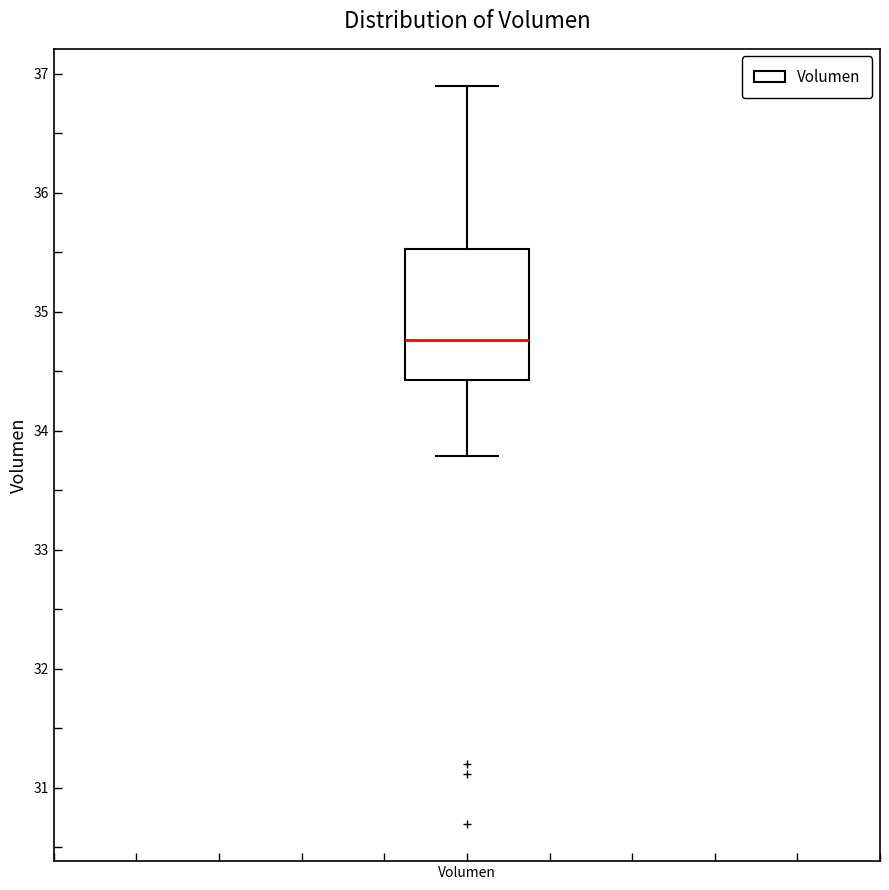

Where does the upper whisker of the box for Volumen end on the y-axis? The values are not printed on the chart, so give them approximately, as read against the axis.

36.9